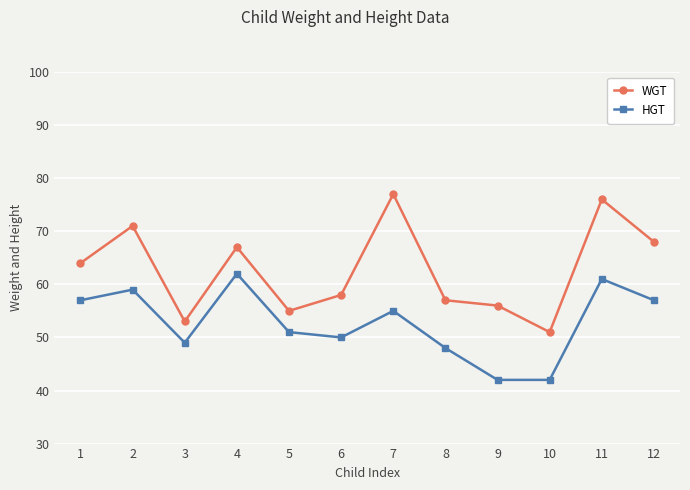

What is the maximum value for HGT?

62